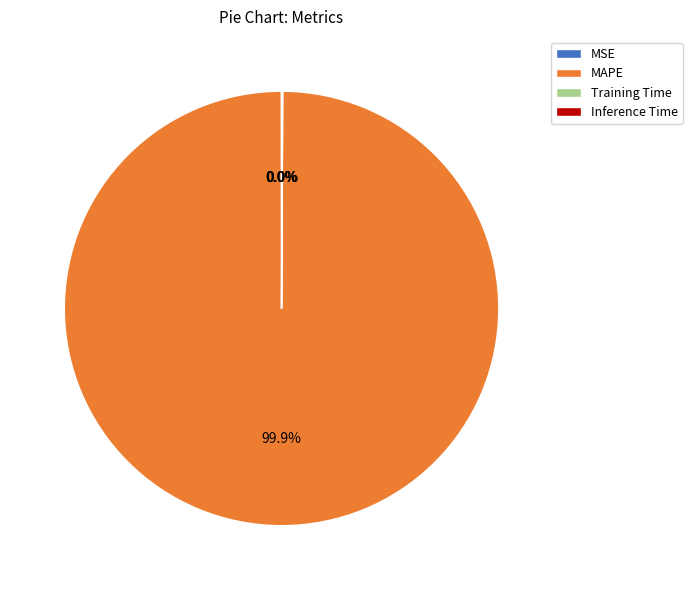

To the nearest percent, what is the difference between the largest and smallest slice percentages?

100%